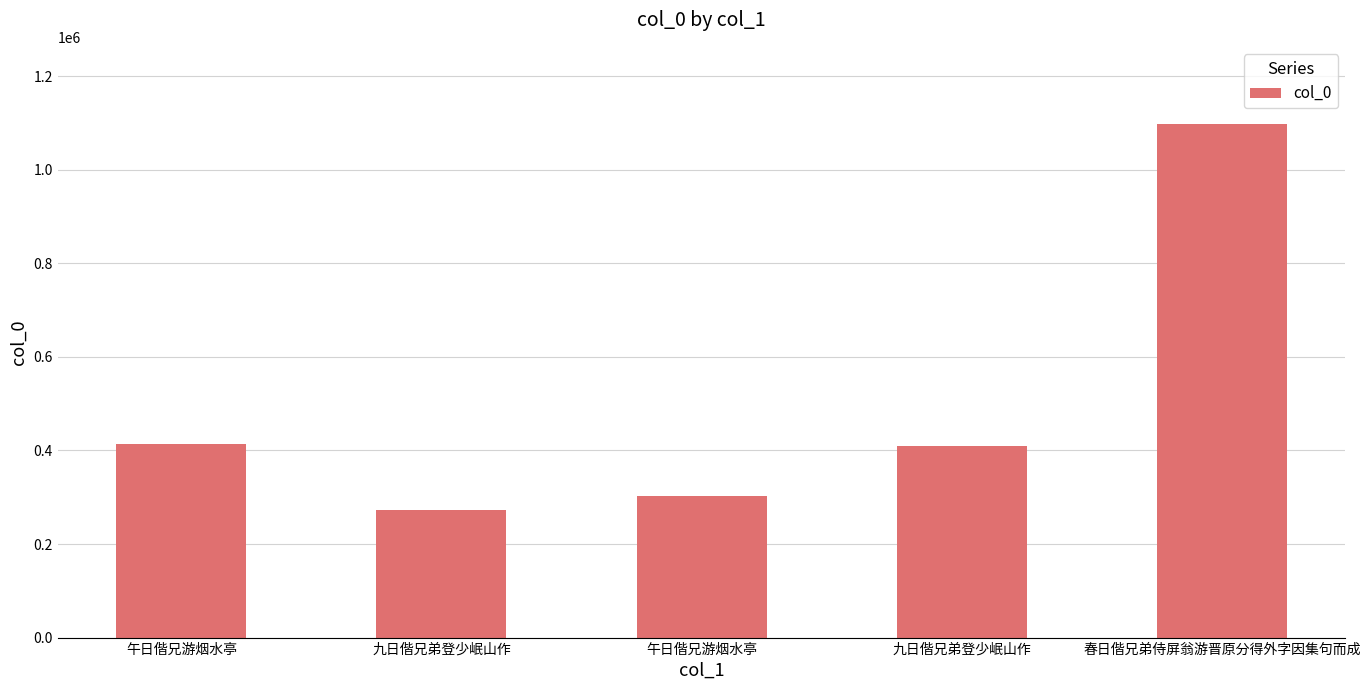

How many series are shown in this chart?

1